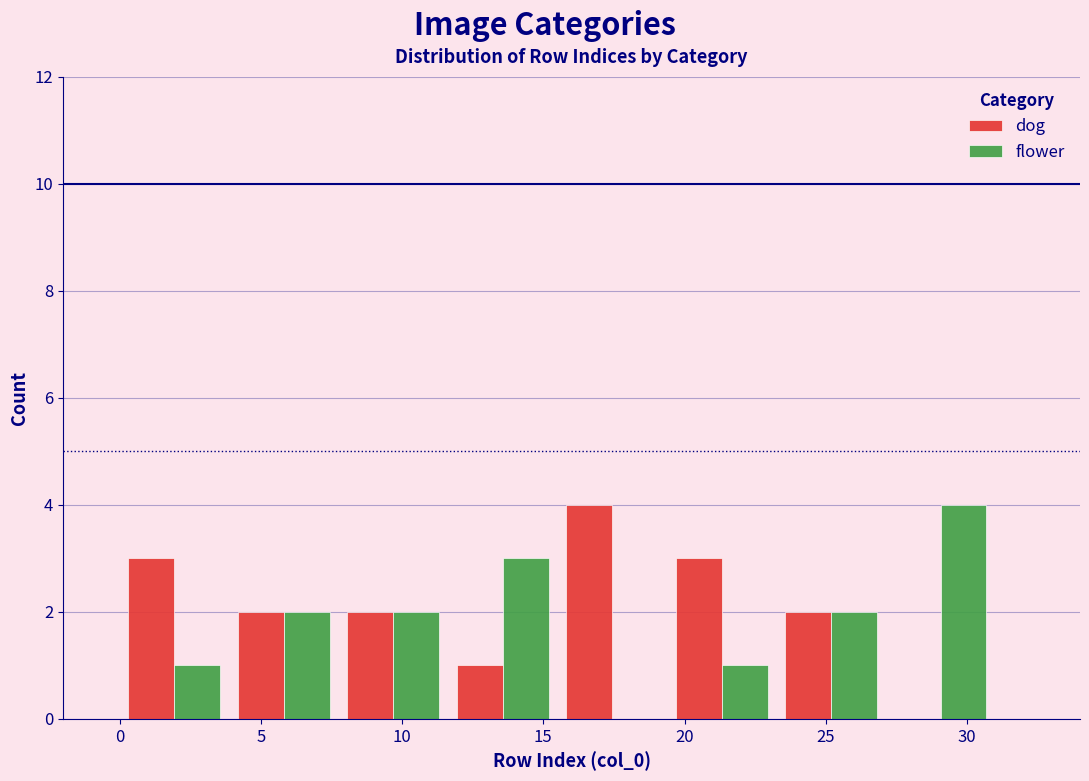

Reading left to right, transcribe this chart: for each range on the x-axis, give the height of each series' bar. Neither the bar edges nor the heights are printed on the chart, so give them approximately, as read against the axes.

0.0 to 4.0: dog=3	flower=1
4.0 to 8.0: dog=2	flower=2
8.0 to 11.5: dog=2	flower=2
11.5 to 15.5: dog=1	flower=3
15.5 to 19.5: dog=4	flower=0
19.5 to 23.5: dog=3	flower=1
23.5 to 27.0: dog=2	flower=2
27.0 to 31.0: dog=0	flower=4